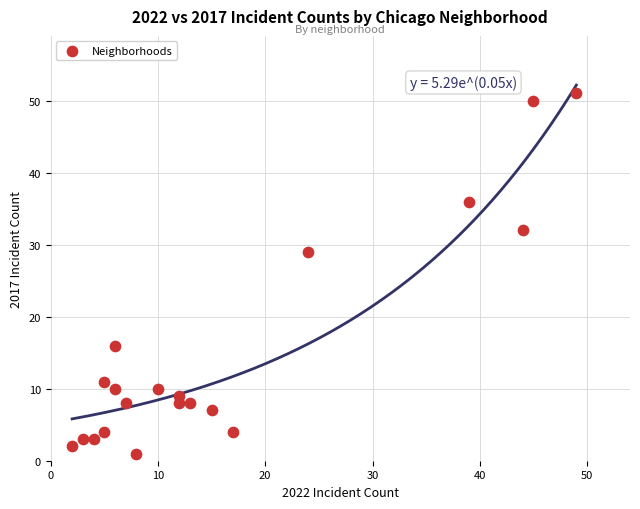

What Y value in the scatter plot is closest to 26?

29